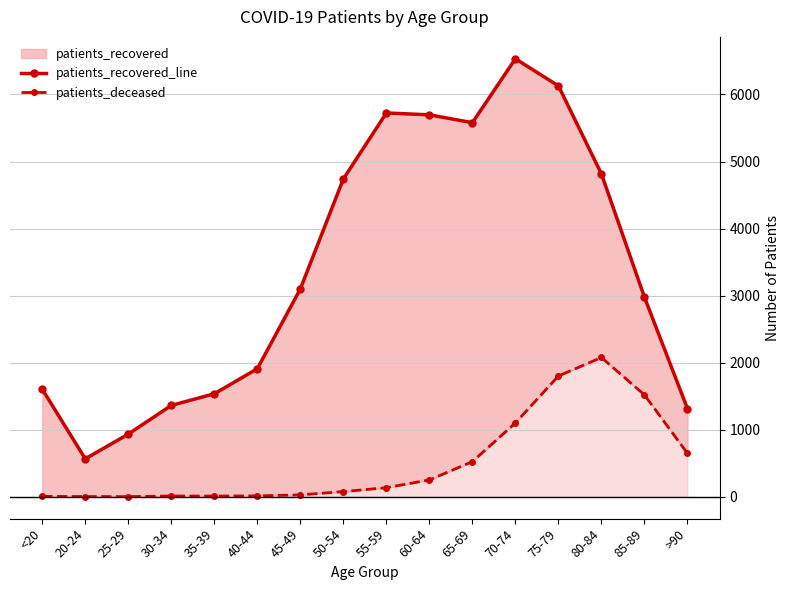

Rank the series by their average value, from highest to lowest.

patients_recovered_line, patients_deceased